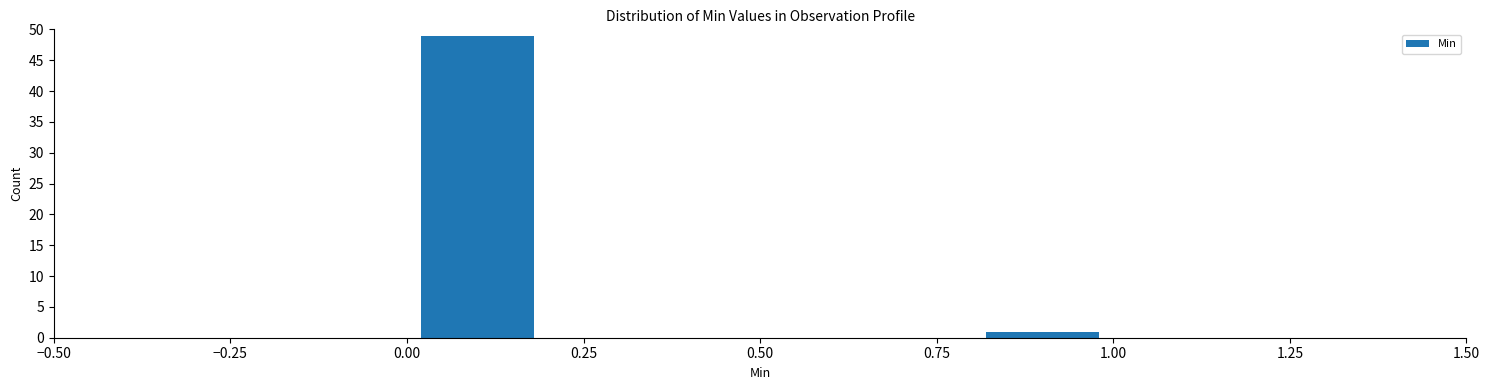

What is the height of the bar covering 0.0 to 0.2 on the x-axis? The values are not printed on the chart, so give them approximately, as read against the axis.

49